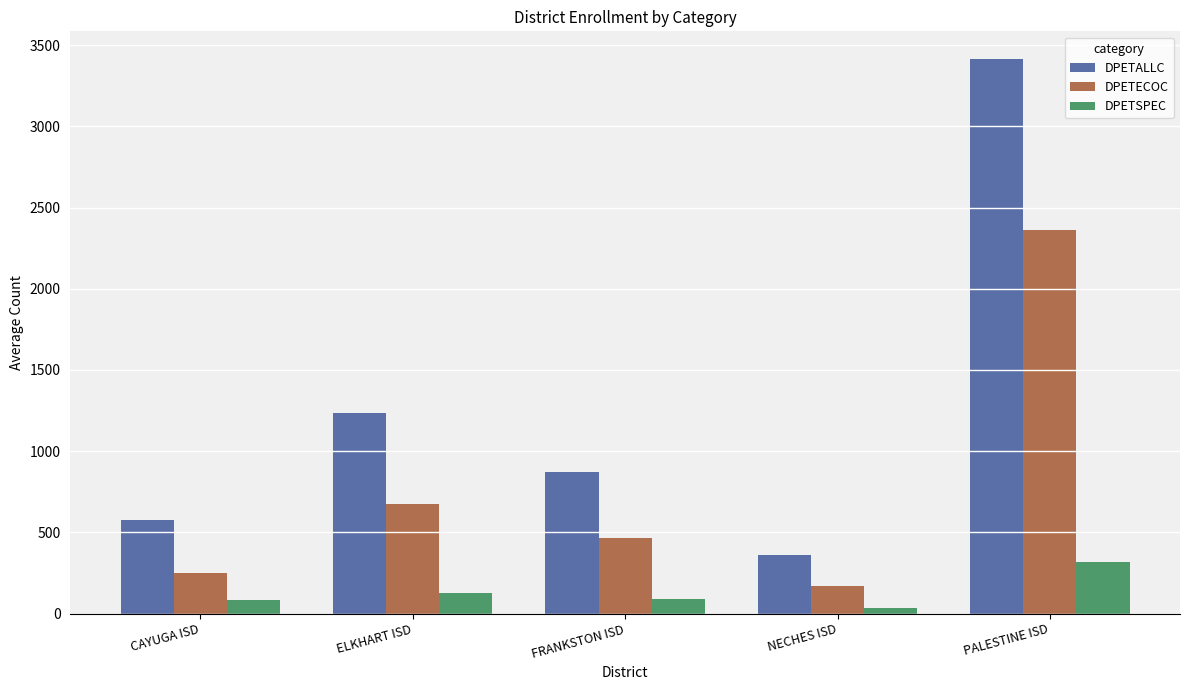

True or false: DPETALLC has a value of 1622 at ELKHART ISD.

False